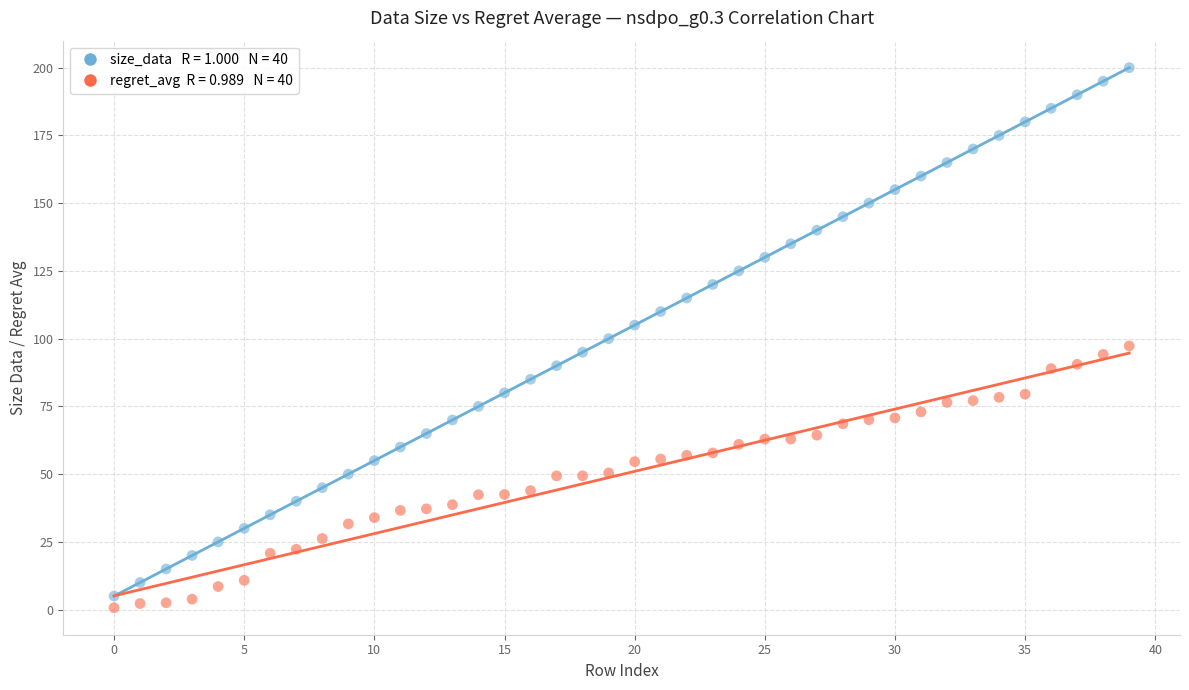

Across all data points, what is the range of Y values (max minus min)?

199.3